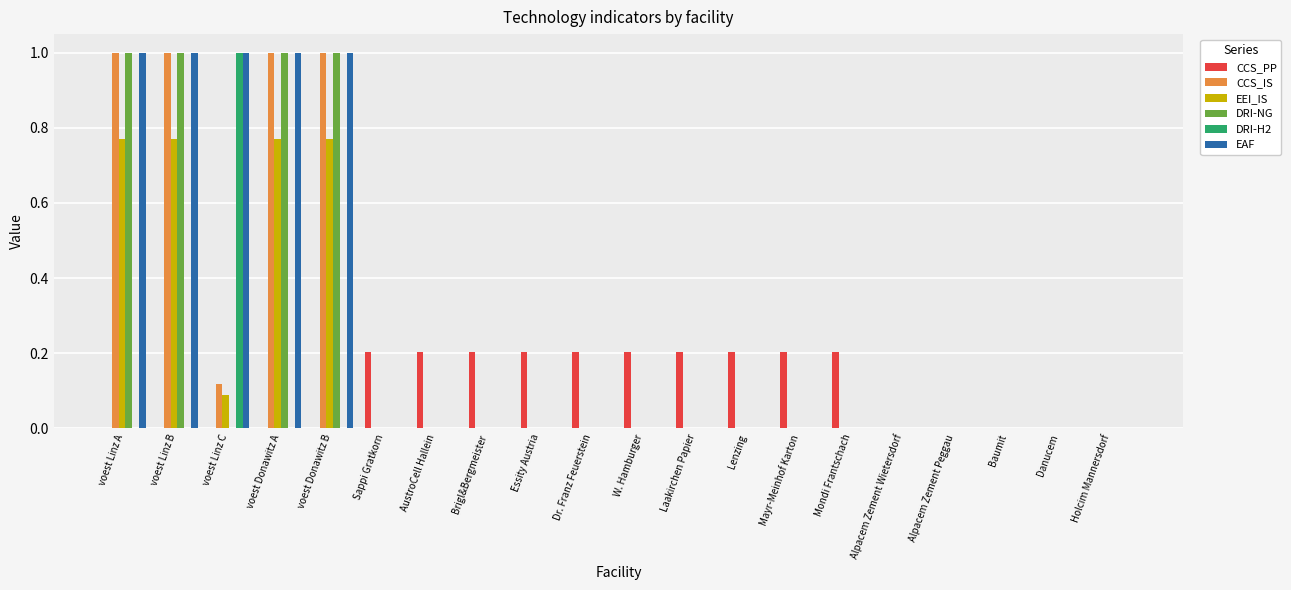

Is the value of CCS_IS at voest Linz C greater than the value of DRI-H2 at voest Linz C?

No